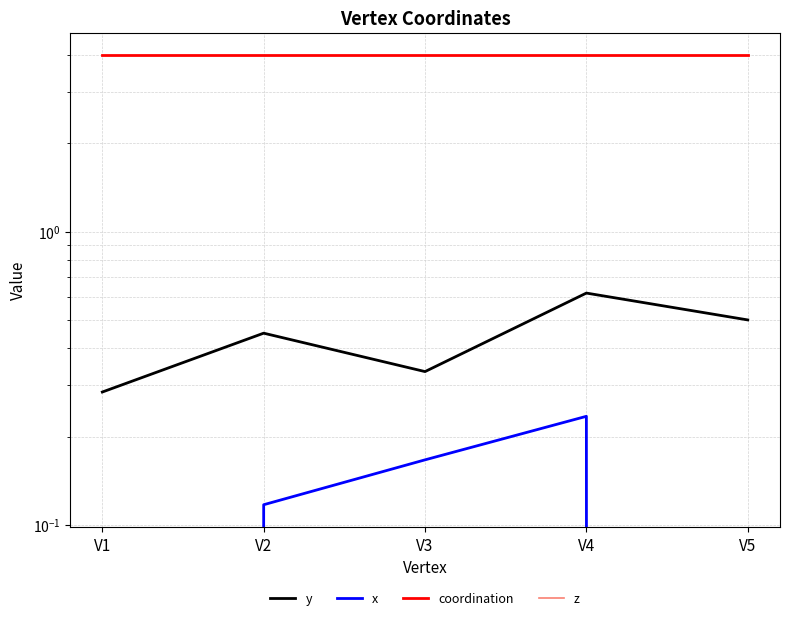

What is the minimum value for coordination?

4.0